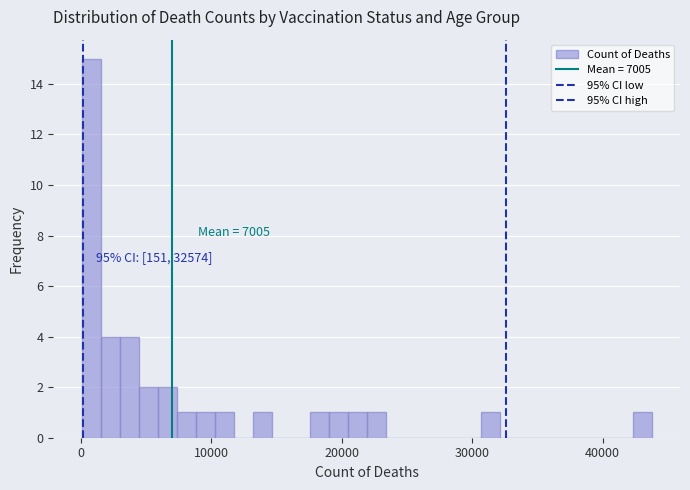

Around what value on the x-axis is the tallest bar? Give the approximate position of its centre, as read against the axis.

1000